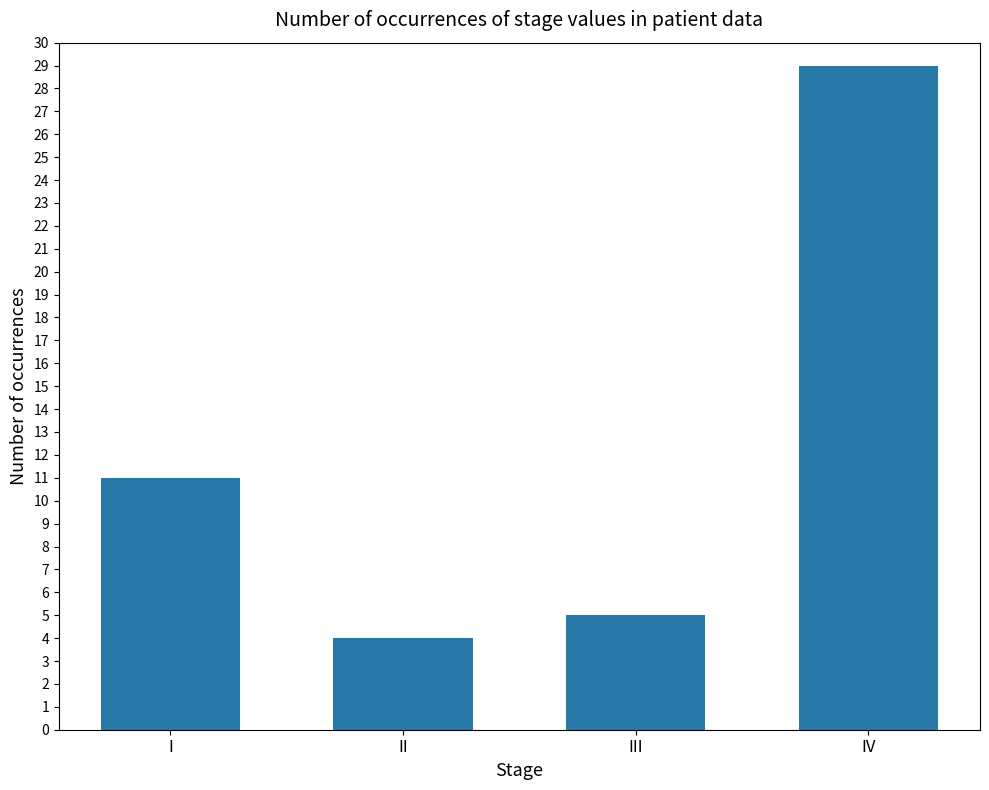

What is the change in value from I to III?

-6